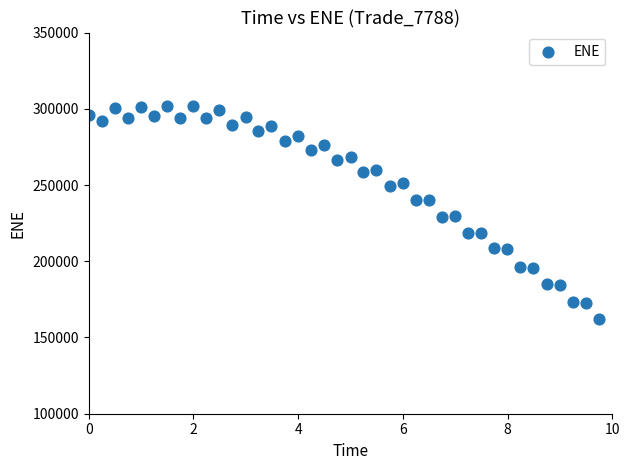

What is the range of Y values (max minus min)?

140254